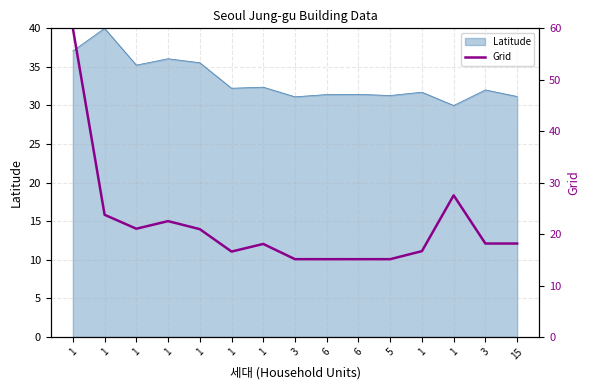

At which category does the data reach its first local peak?

1